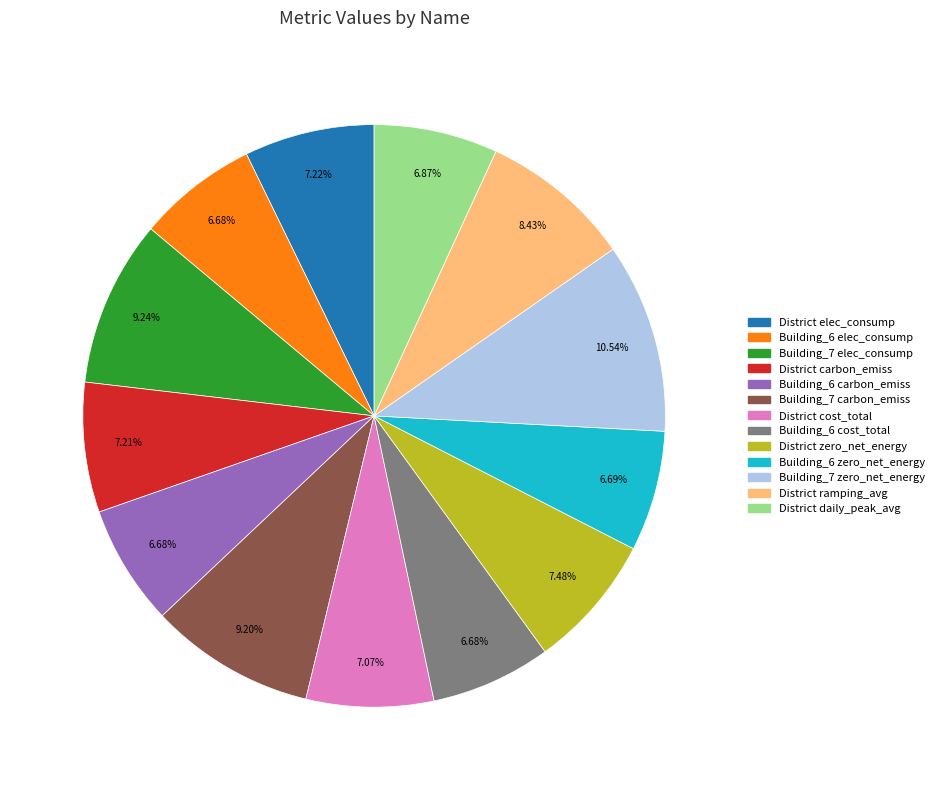

Is there any slice that represents more than half of the pie?

No